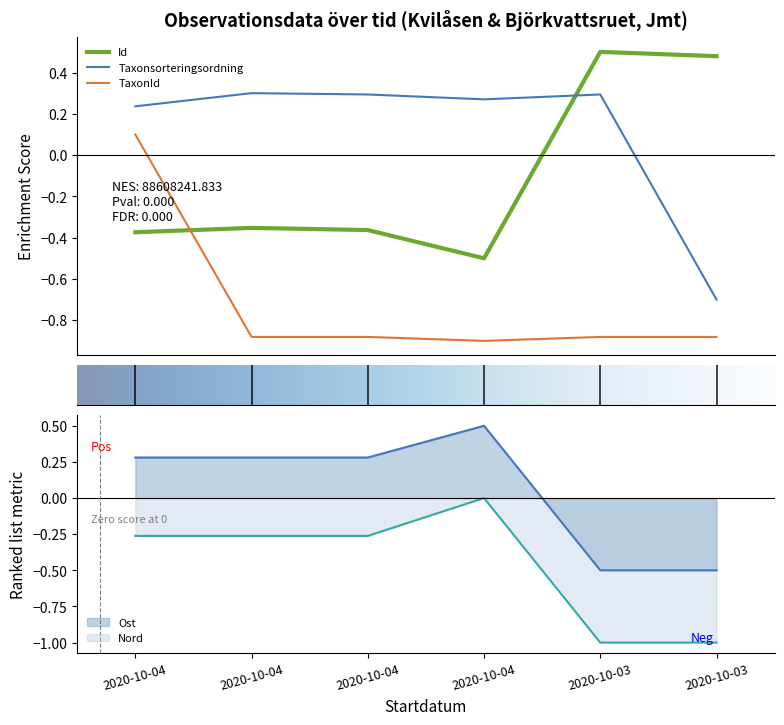

The TaxonId series shows -0.3 at 2020-10-04. True or false?

False